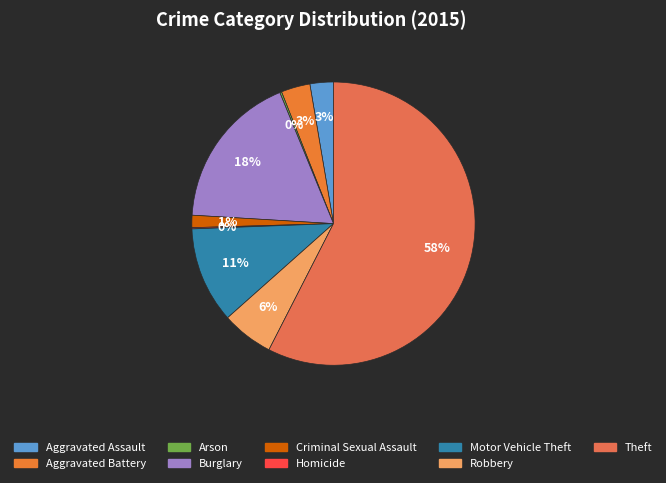

Count the number of slices in the pie.

9